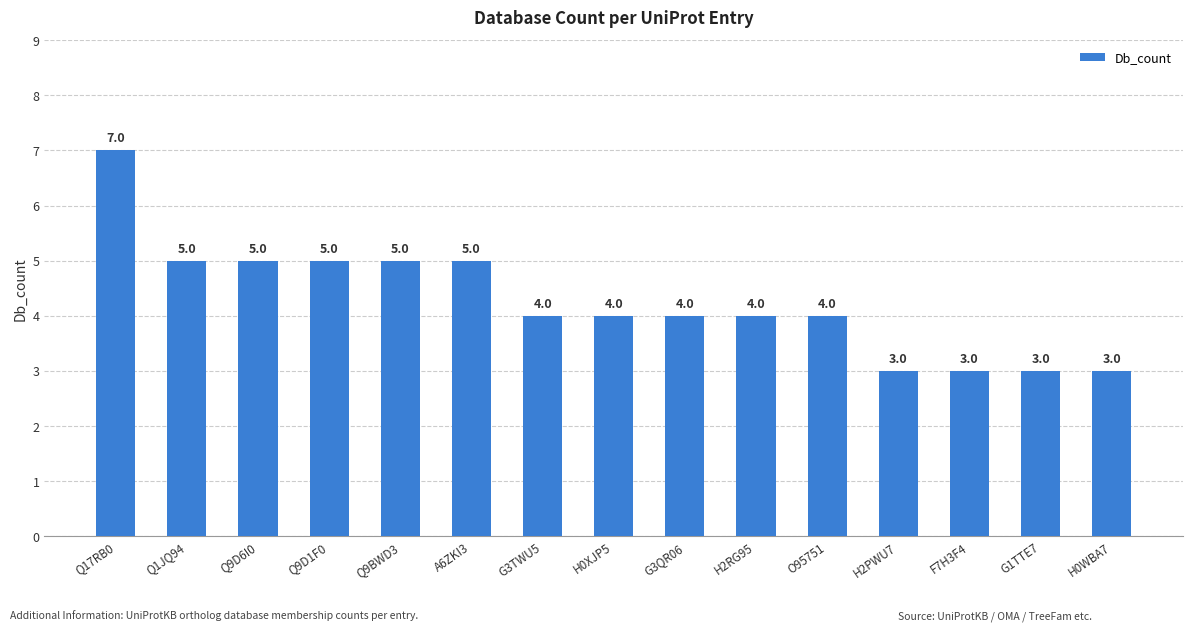

What position from the right is H0XJP5?

8